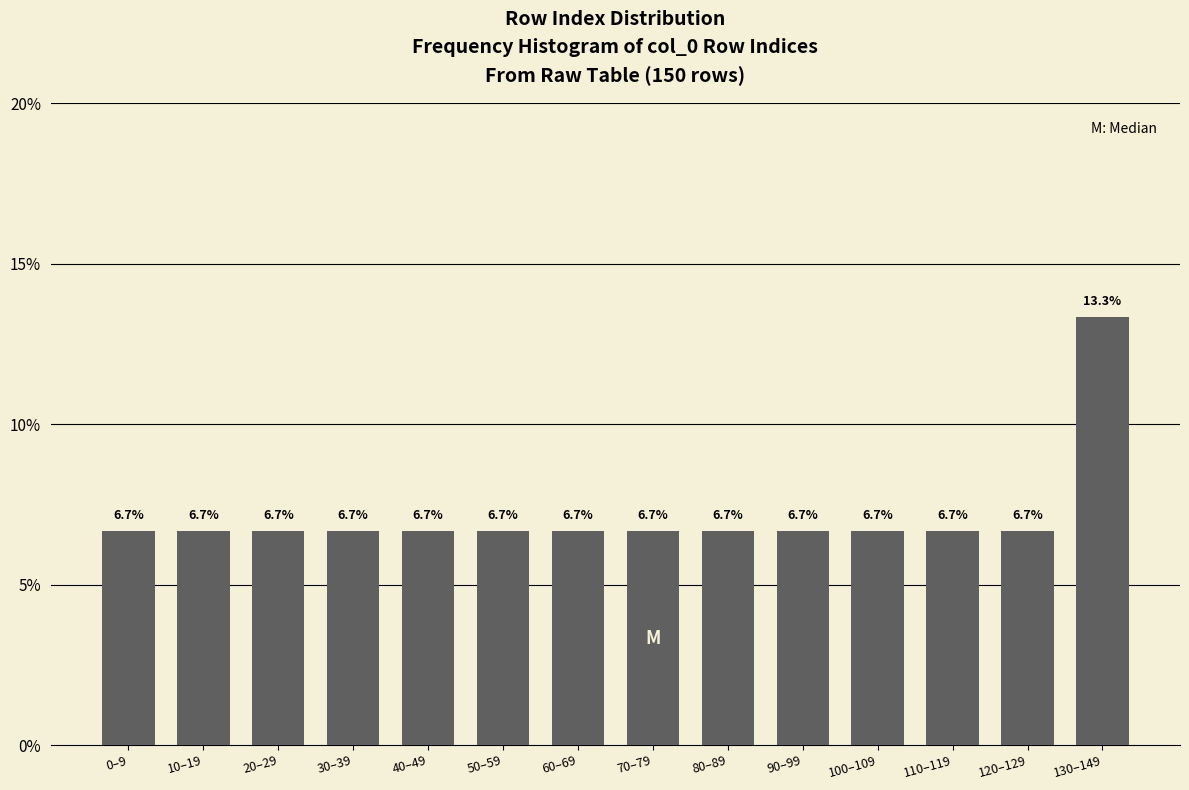

Reading left to right, transcribe all the data shown in this chart.

6.7	6.7	6.7	6.7	6.7	6.7	6.7	6.7	6.7	6.7	6.7	6.7	6.7	13.3